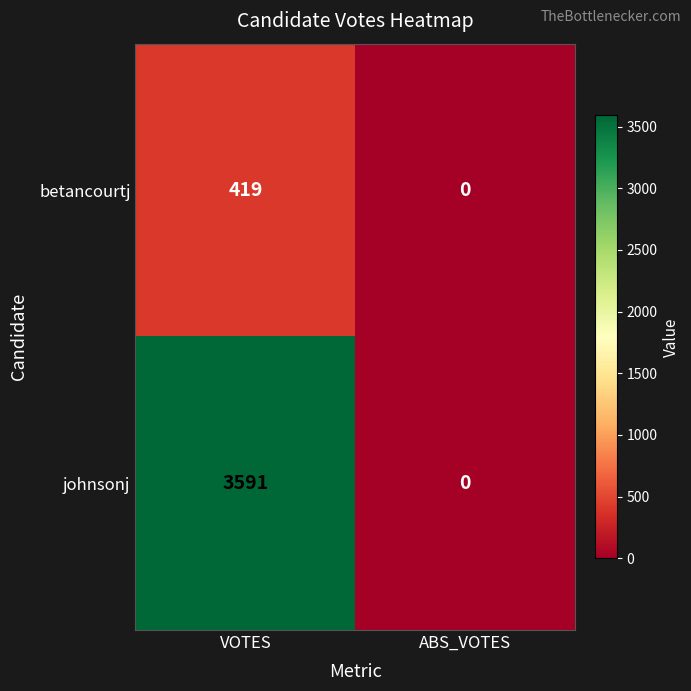

Is it true that betancourtj equals 419 at VOTES?

True